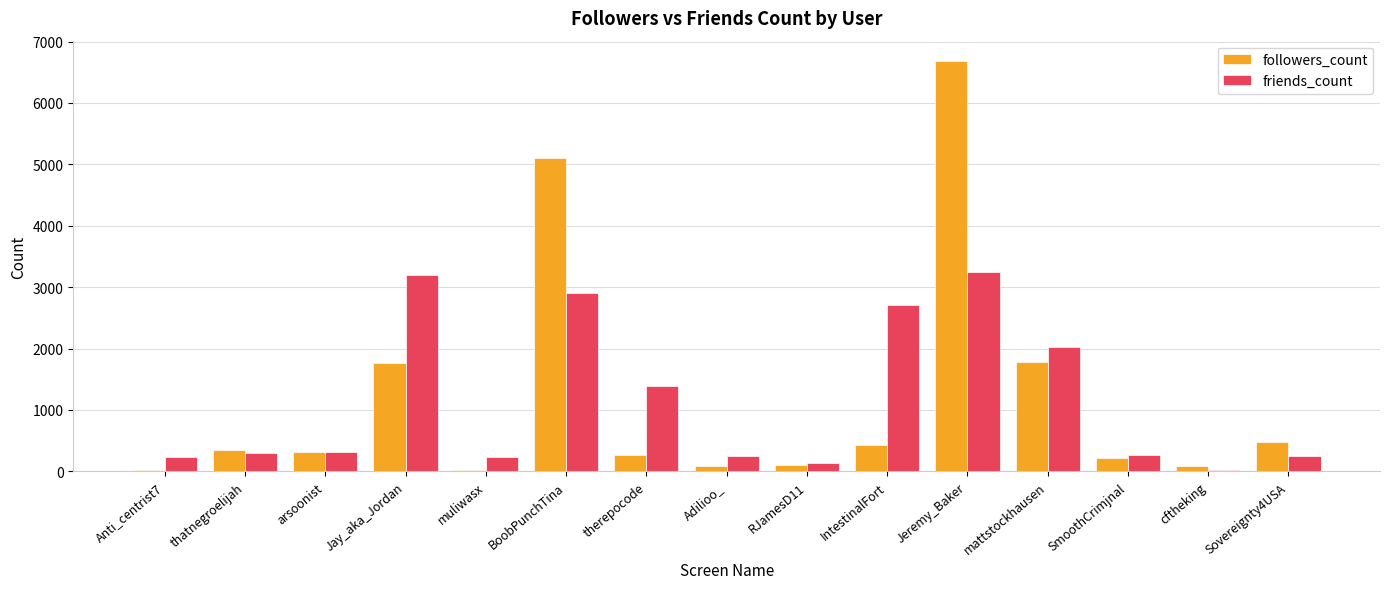

What is the difference between the maximum and second lowest values in the followers_count series?

6655